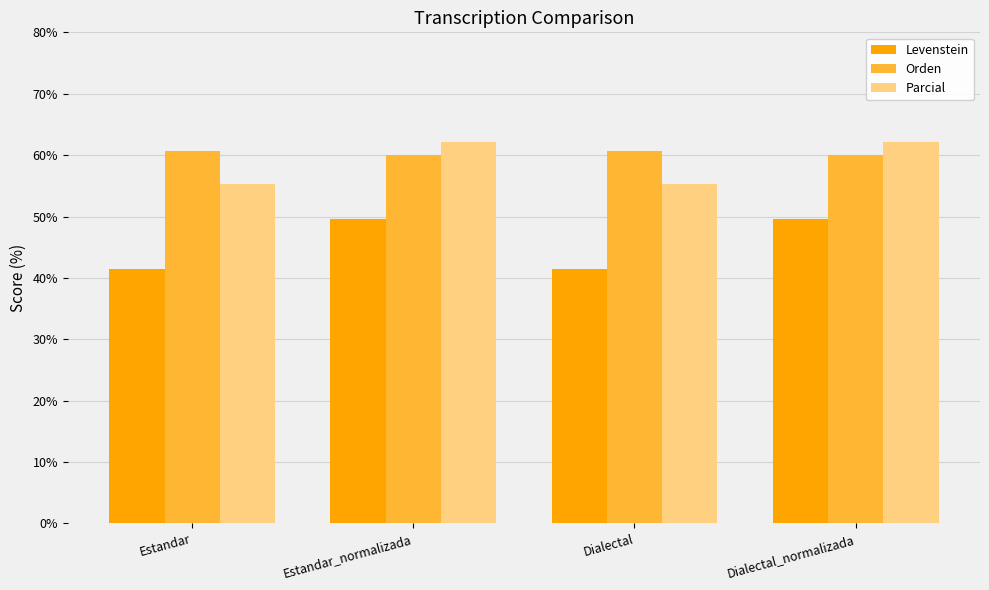

What is the average value of the Orden series?

60.3